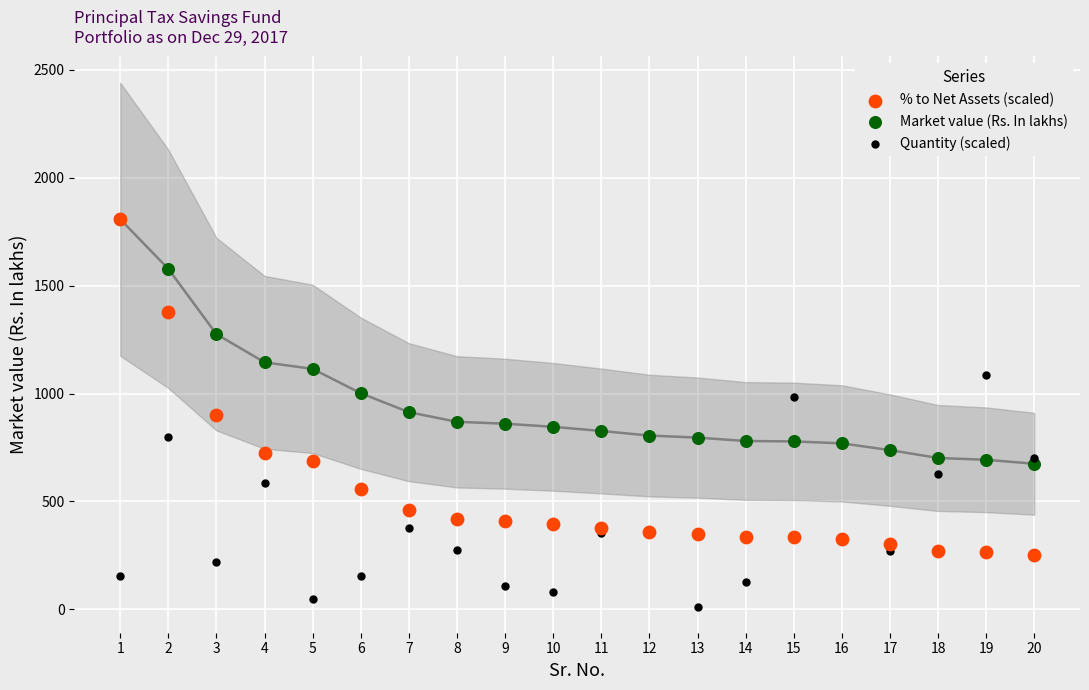

In the Market value (Rs. In lakhs) series, what Y value is closest to 1240?

1275.2